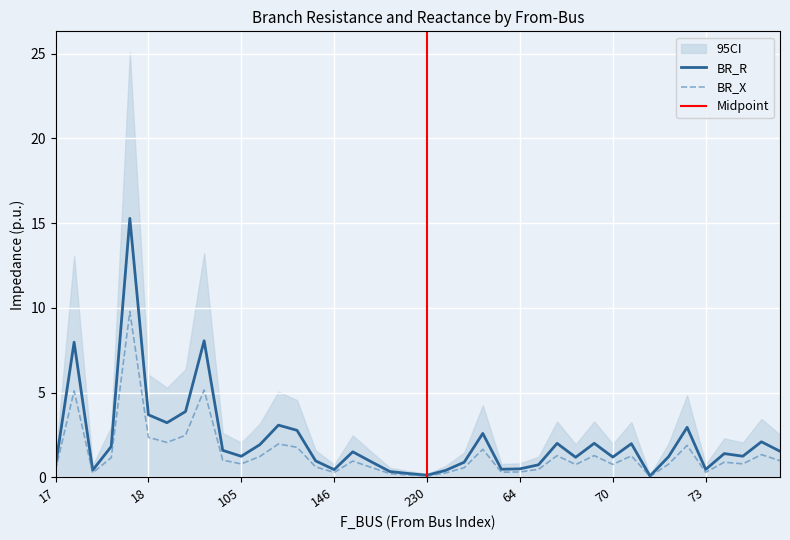

The BR_X series shows 0.1 at 230. True or false?

True